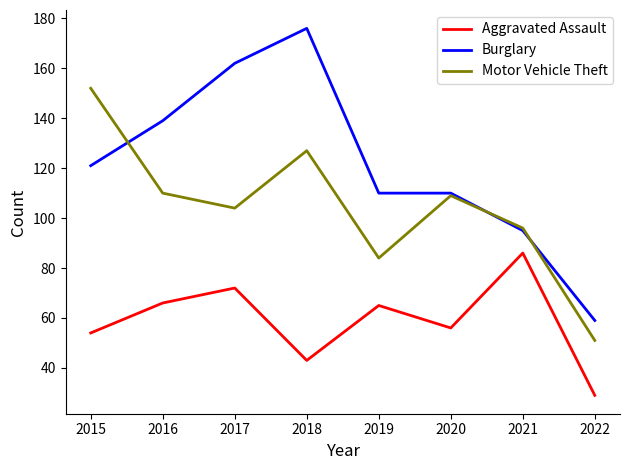

The Motor Vehicle Theft series shows 84 at 2019. True or false?

True